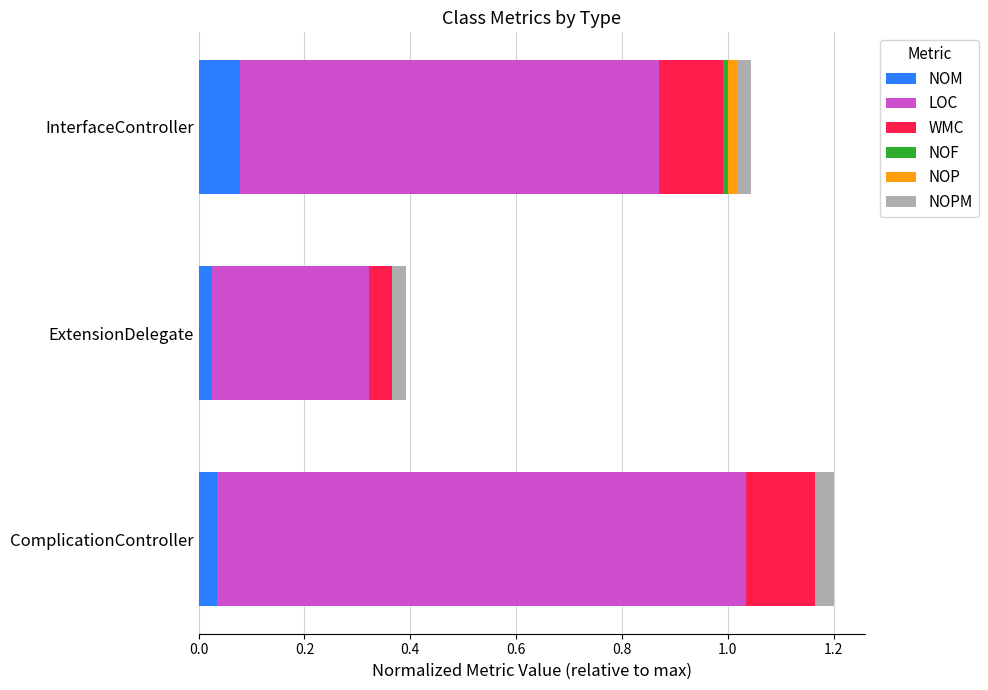

The value of NOM at ComplicationController is 0.0. True or false?

True